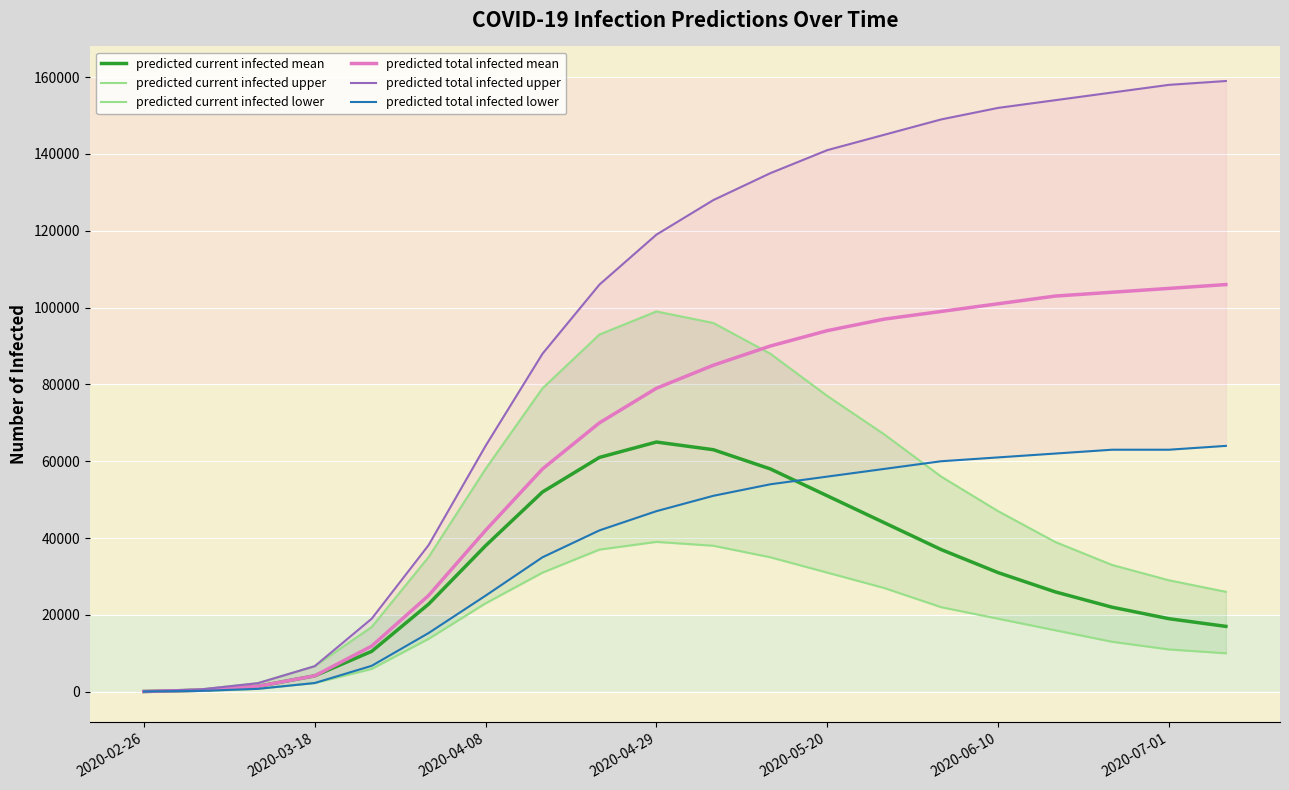

Which category has the lowest value across all series?

2020-02-26